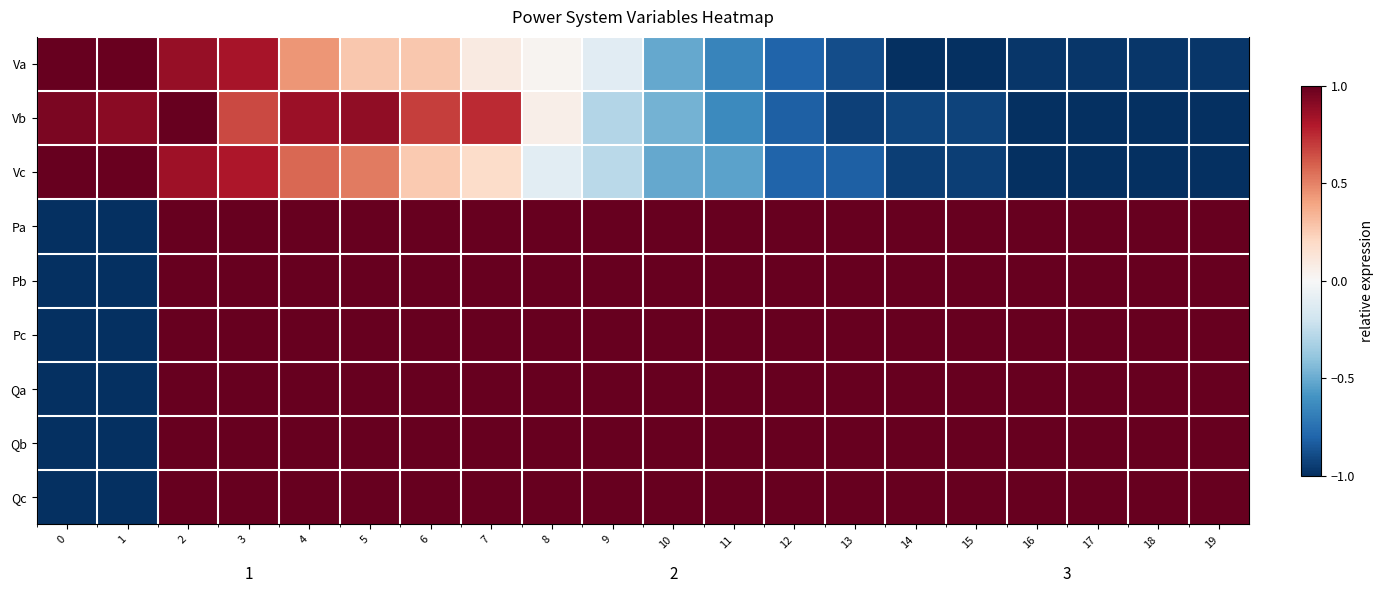

What is the difference between the maximum and second lowest values in the Qc series?

2.0